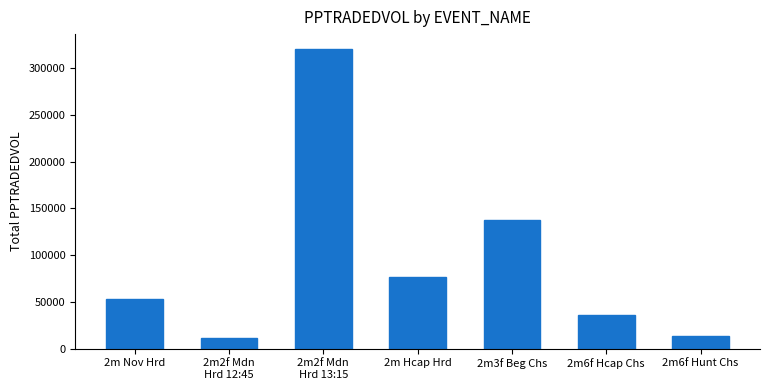

Between 2m2f Mdn
Hrd 12:45 and 2m6f Hunt Chs, which is larger?

2m6f Hunt Chs